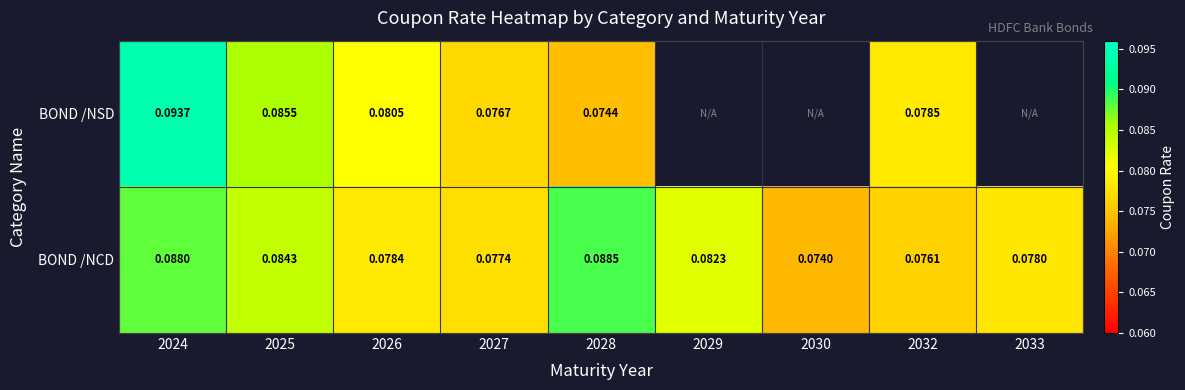

At which category is the sum across all series the highest?

2024